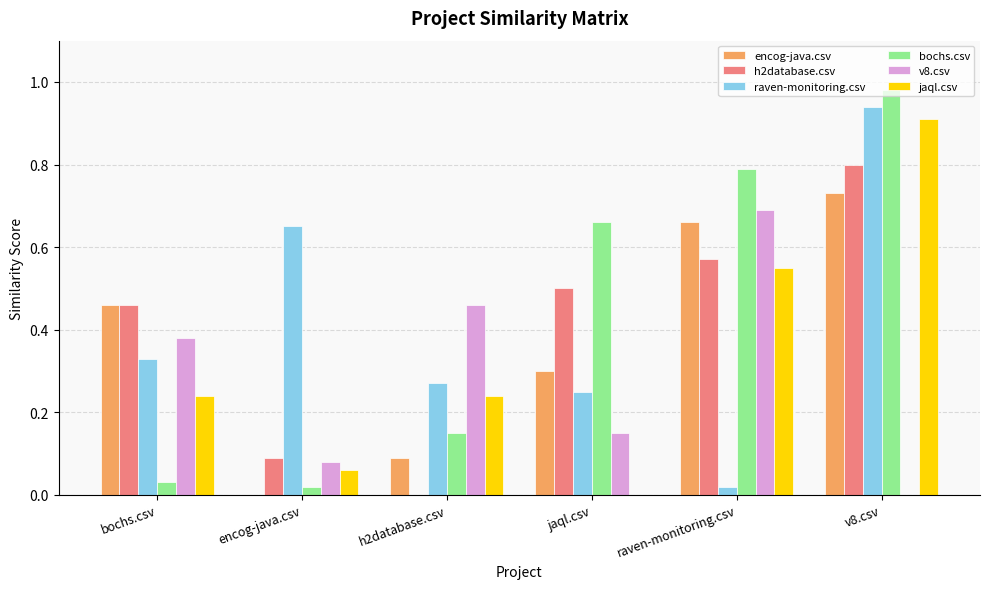

Which series changed the most between jaql.csv and v8.csv?

jaql.csv